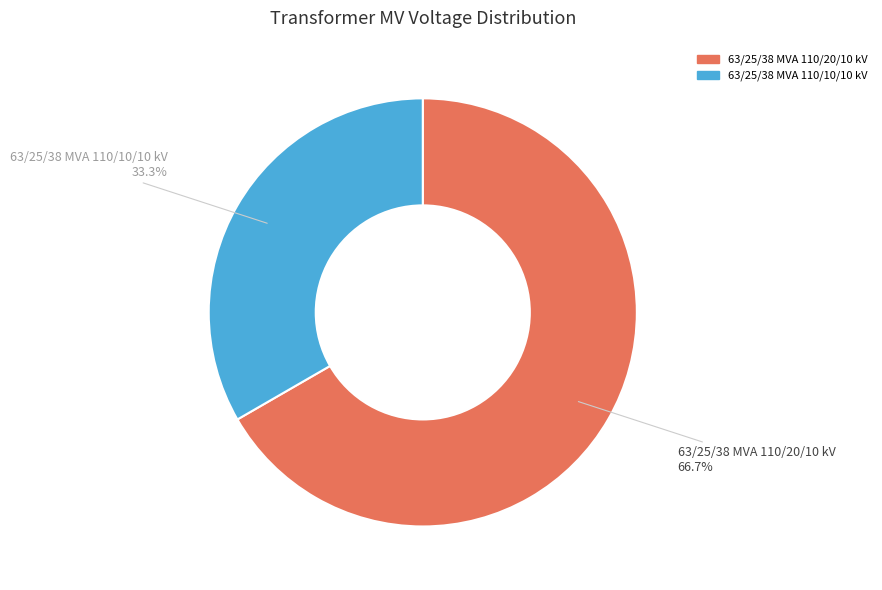

Rank the categories by value from highest to lowest.

63/25/38 MVA 110/20/10 kV, 63/25/38 MVA 110/10/10 kV